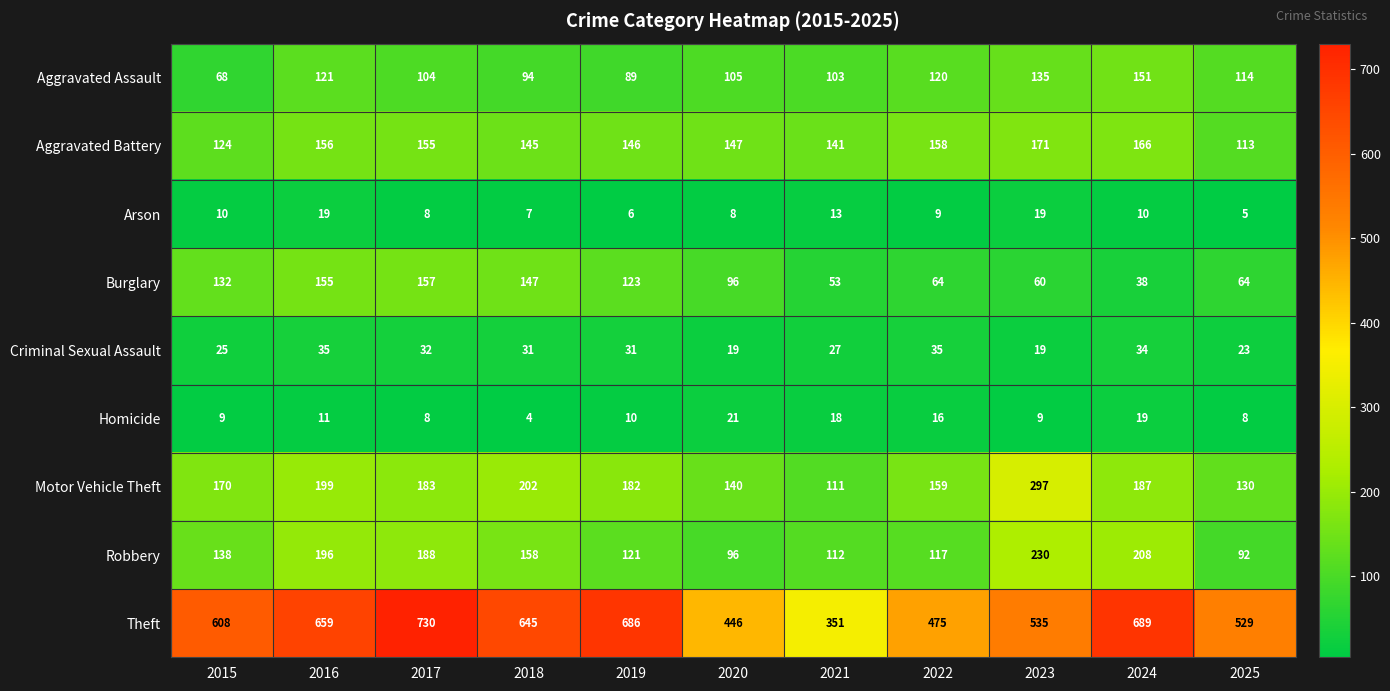

True or false: Robbery has a value of 196 at 2016.

True